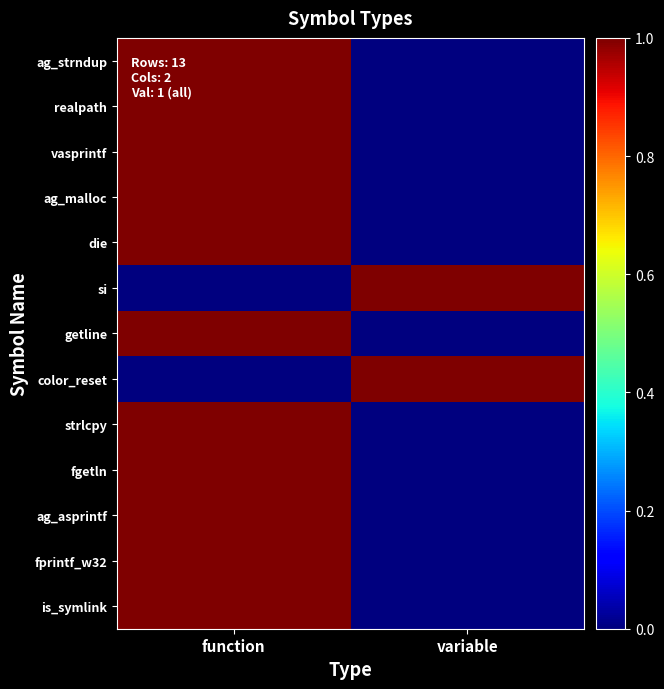

What is the difference between the highest and lowest values at variable?

1